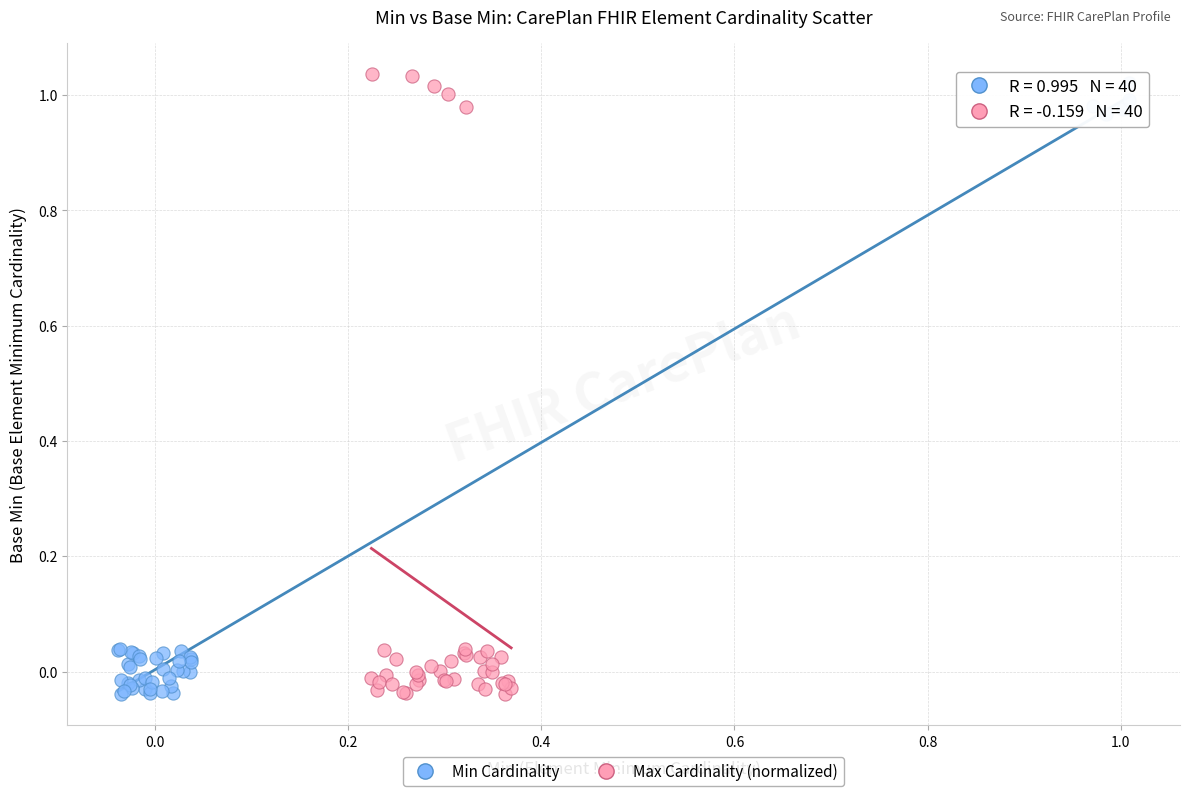

Which series has the widest spread of Y values?

Max Cardinality (normalized)